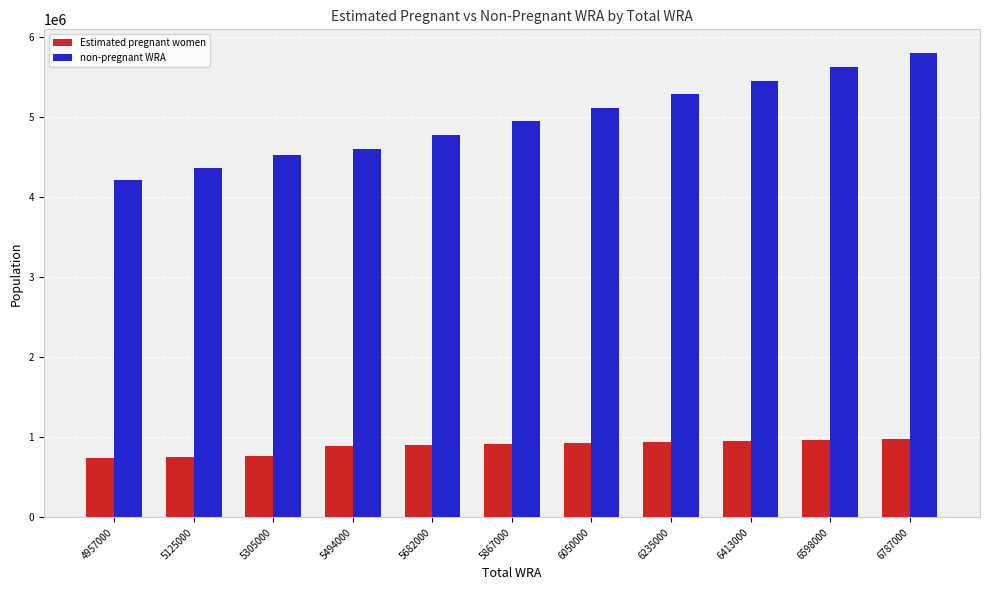

The value of Estimated pregnant women at 5305000 is 345015.5. True or false?

False